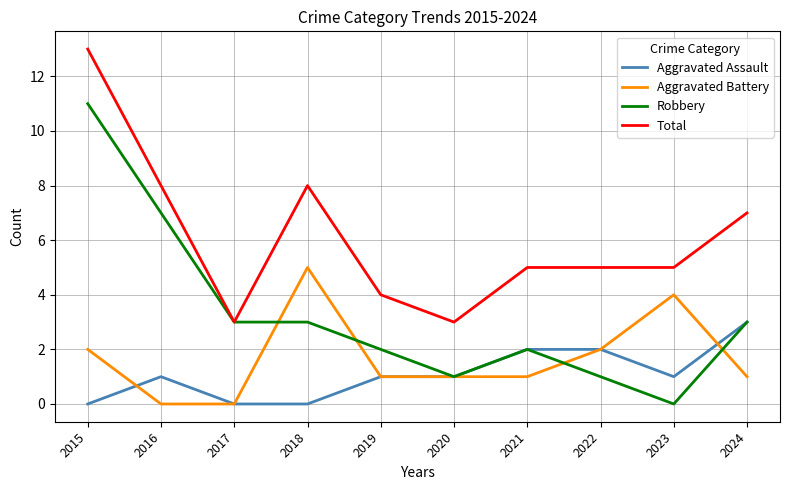

Rank the series at 2018 from lowest to highest value.

Aggravated Assault, Robbery, Aggravated Battery, Total